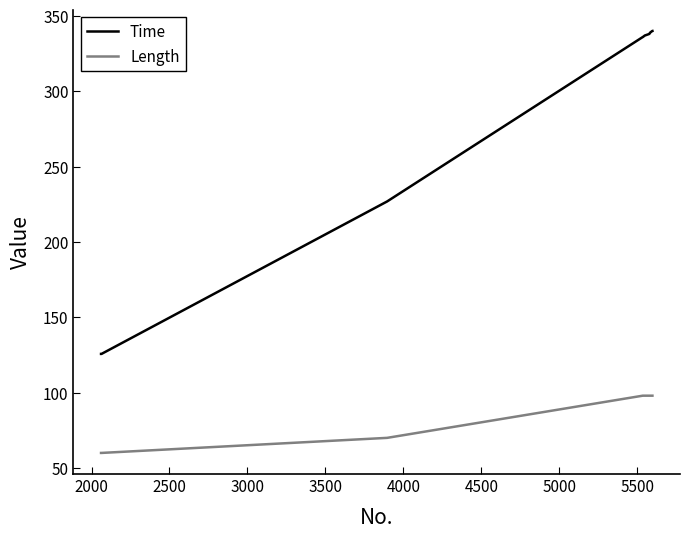

What is the difference between the maximum and minimum values in the Time series?

214.4